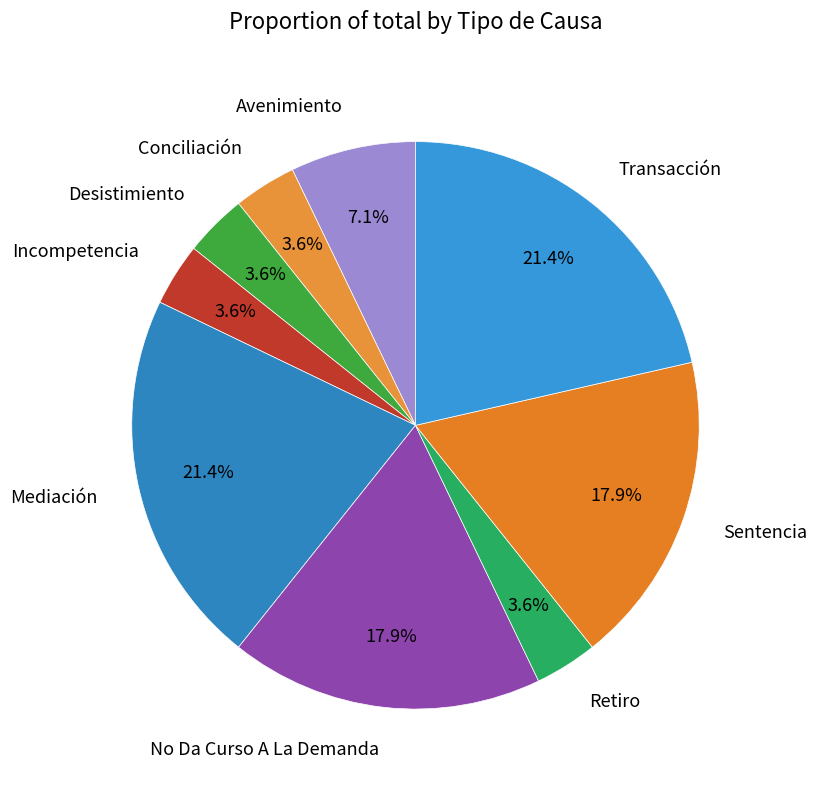

To the nearest percent, what portion does Retiro represent?

4%